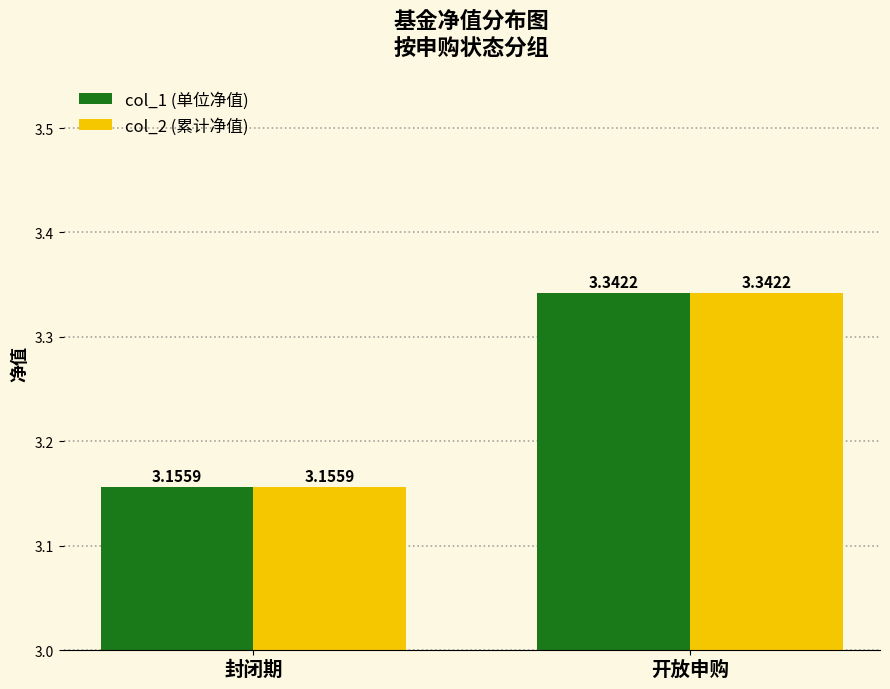

Which category has the highest value in the col_2 (累计净值) series?

开放申购